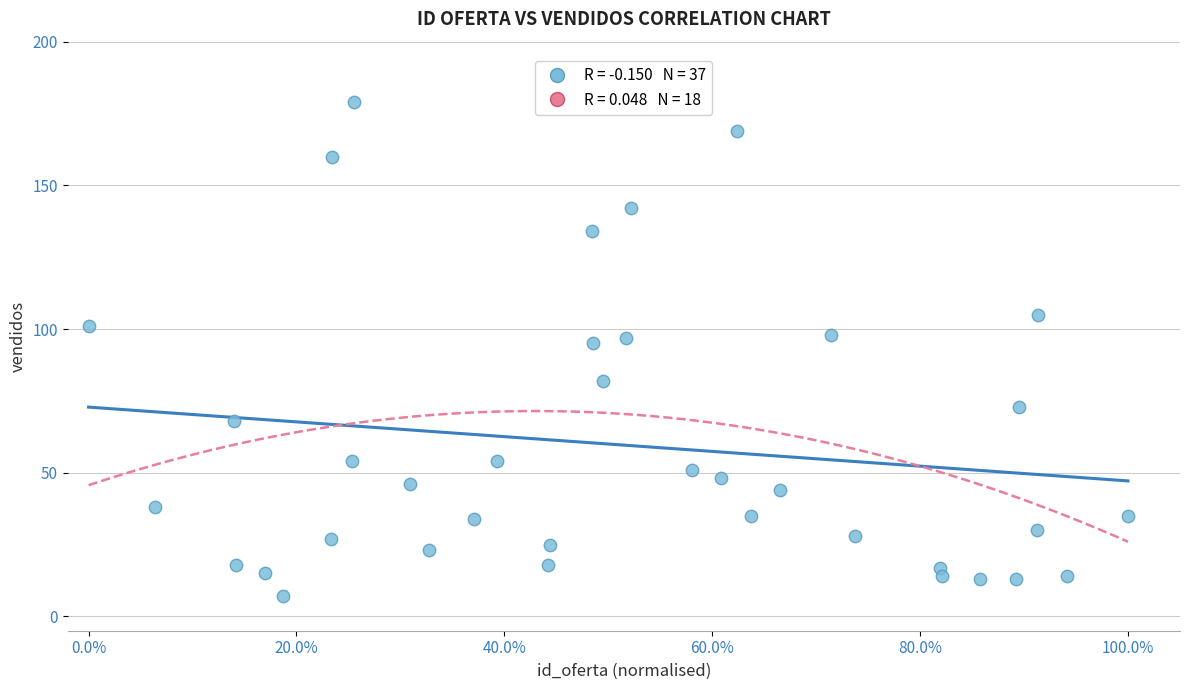

What is the range of Y values (max minus min)?

172